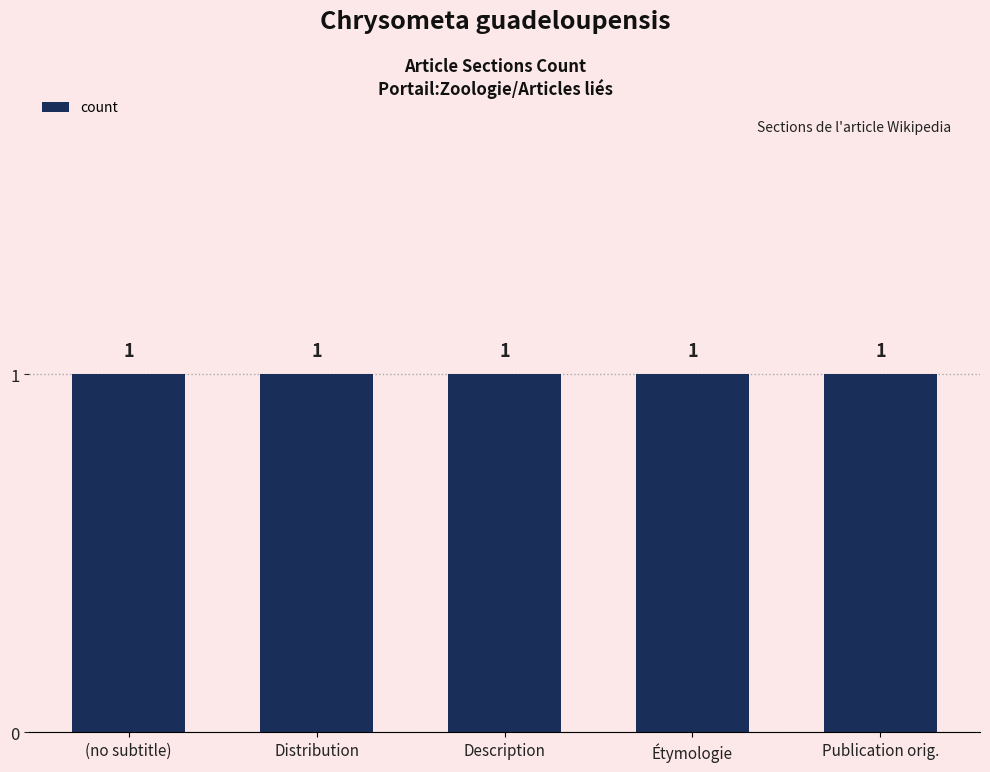

What is the sum of all values?

5